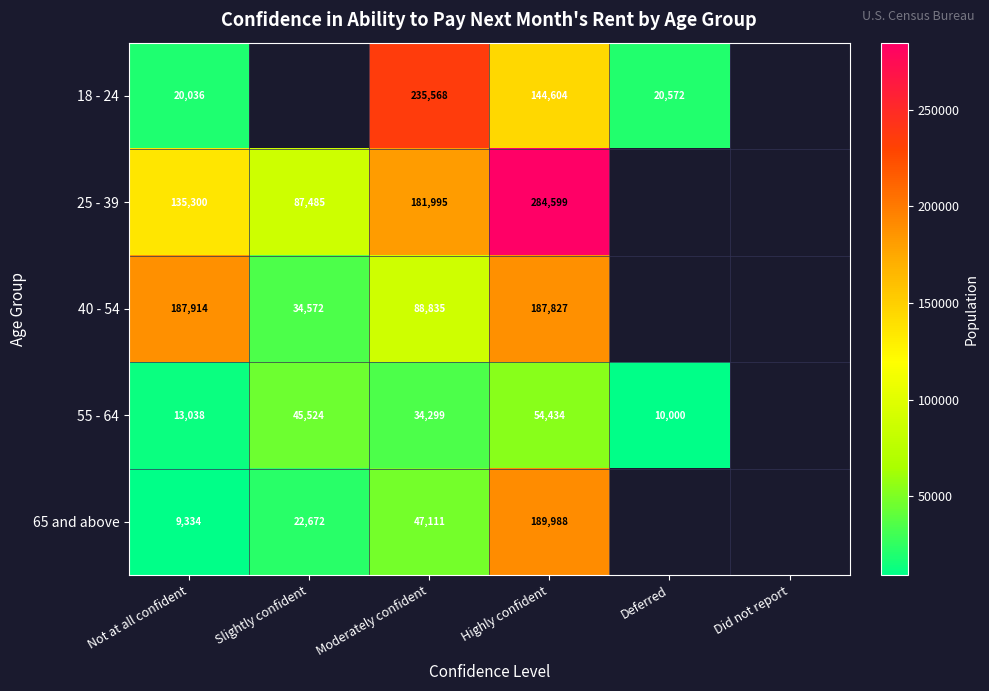

The 40 - 54 series shows 315811 at Highly confident. True or false?

False